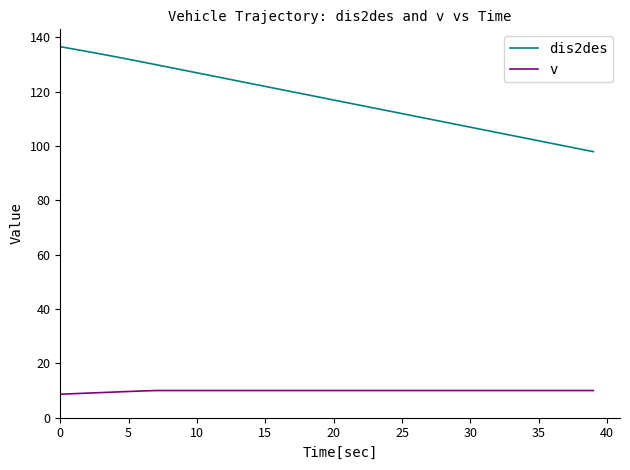

Which series has the widest spread of values?

dis2des